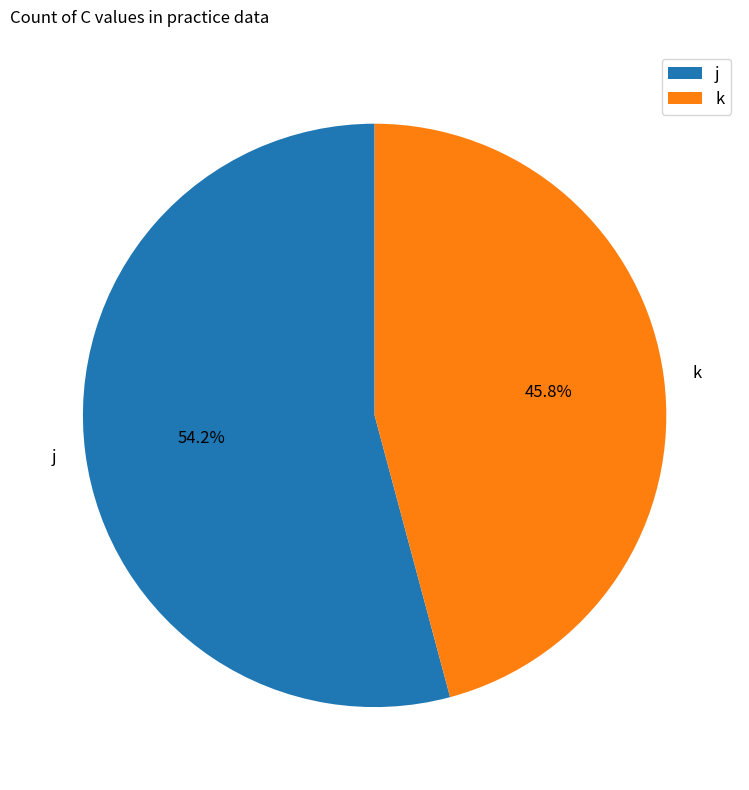

Rank the categories by value from lowest to highest.

k, j